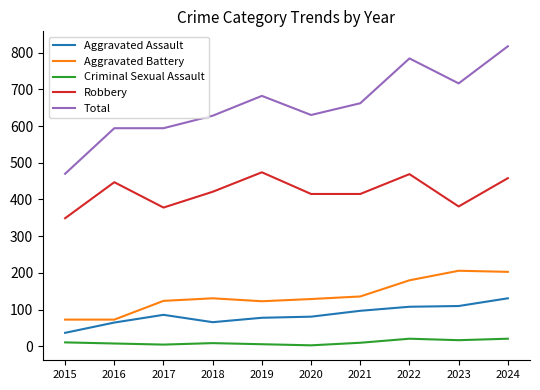

At which label does Criminal Sexual Assault first exceed 10?

2015